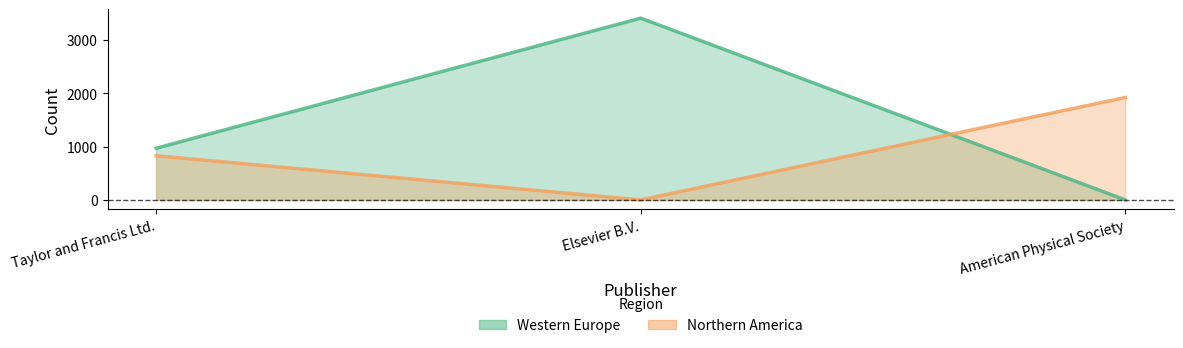

Reading left to right, what are all the values shown in this chart?

Western Europe: Taylor and Francis Ltd.=969	Elsevier B.V.=3410	American Physical Society=0
Northern America: Taylor and Francis Ltd.=829	Elsevier B.V.=0	American Physical Society=1922